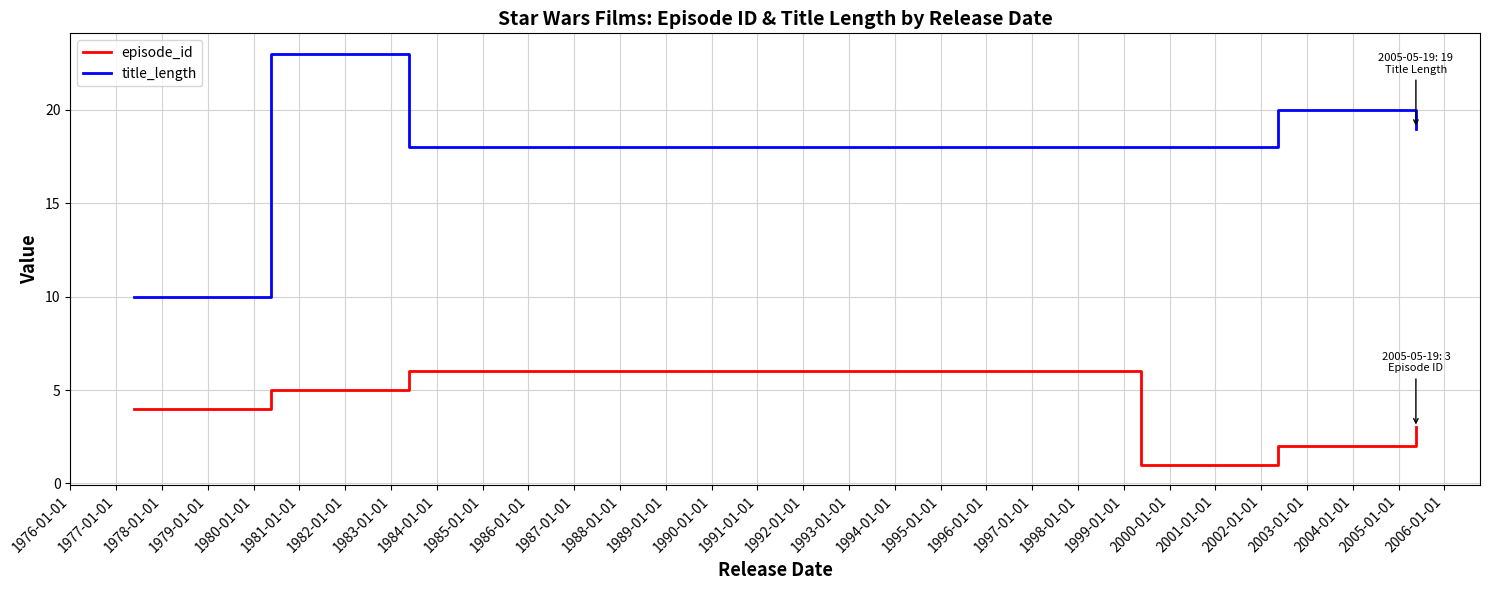

True or false: episode_id and title_length cross at least once.

False